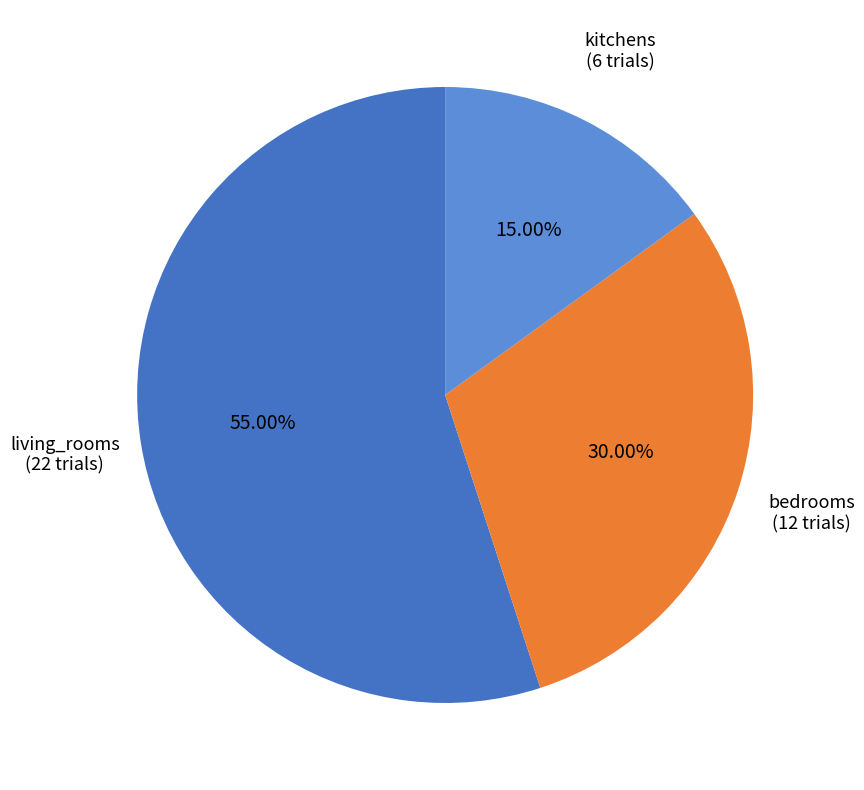

Is there a majority slice in this chart?

Yes